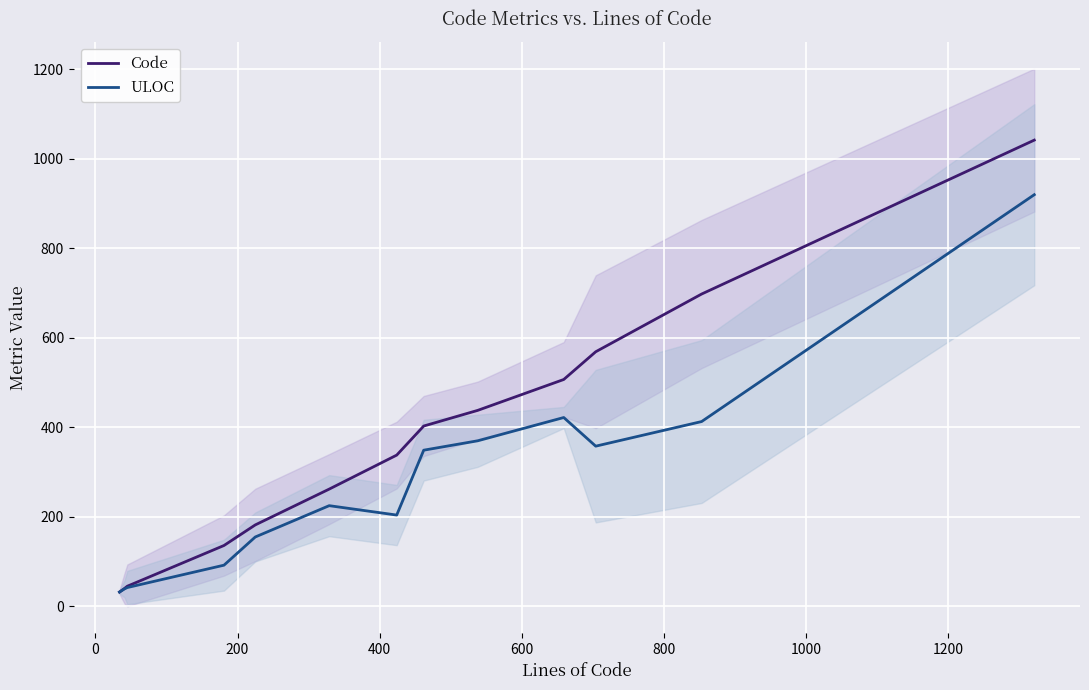

Is this an area chart (filled region under the line)?

No